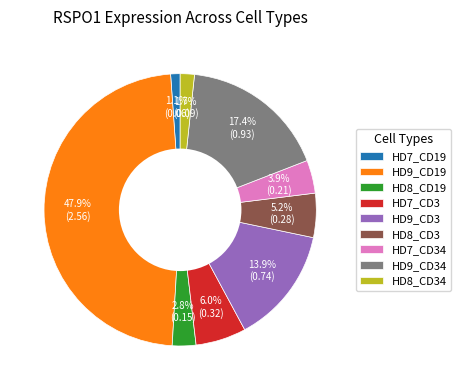

What percentage is the HD8_CD3 slice, to the nearest percent?

5%